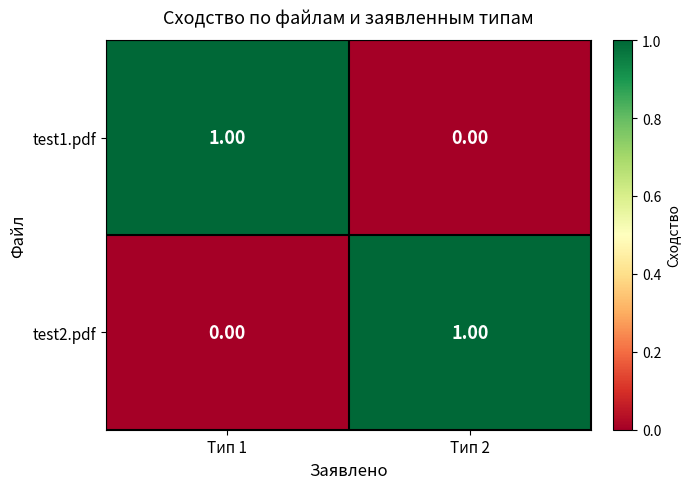

List the labels in order of test2.pdf value, largest first.

Тип 2, Тип 1